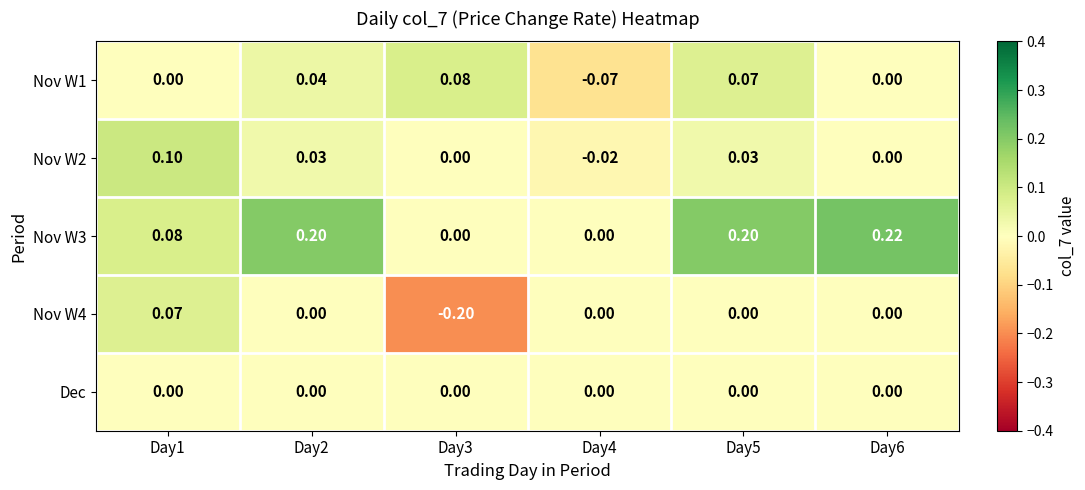

Is the value of Nov W3 at Day5 greater than the value of Nov W2 at Day2?

Yes